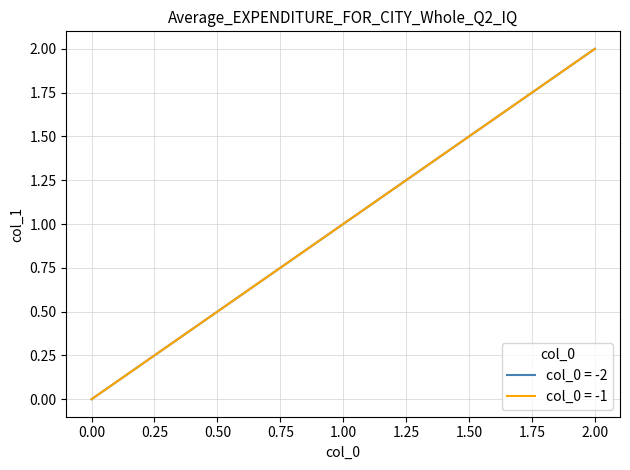

Does the chart have visible grid lines?

Yes